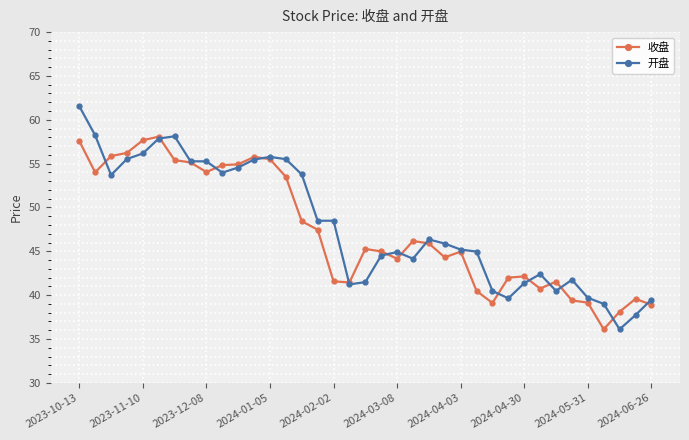

What is the minimum value for 收盘?

36.1